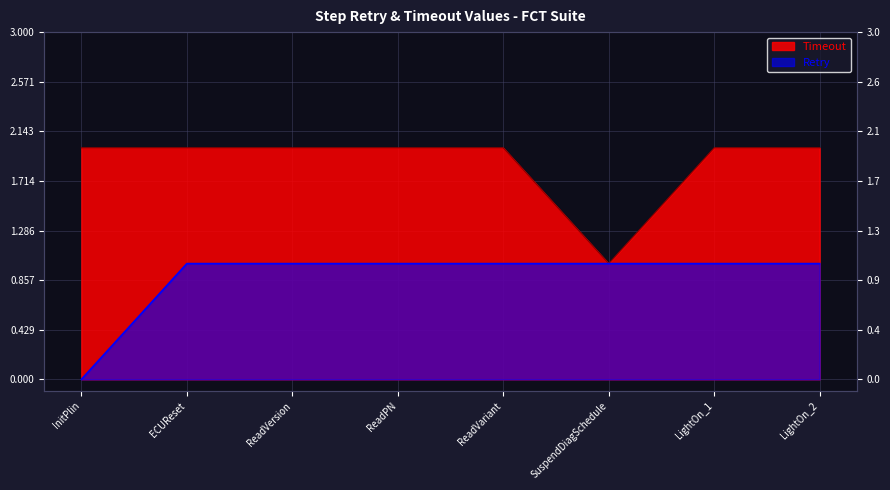

Which series changed the most between ReadVersion and LightOn_2?

Timeout